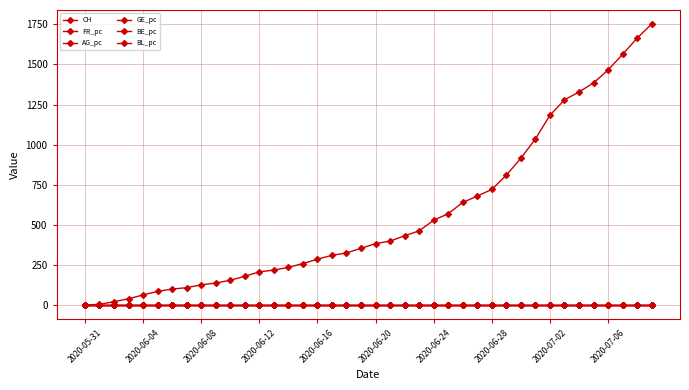

At how many categories does at least one series exceed 1678?

1